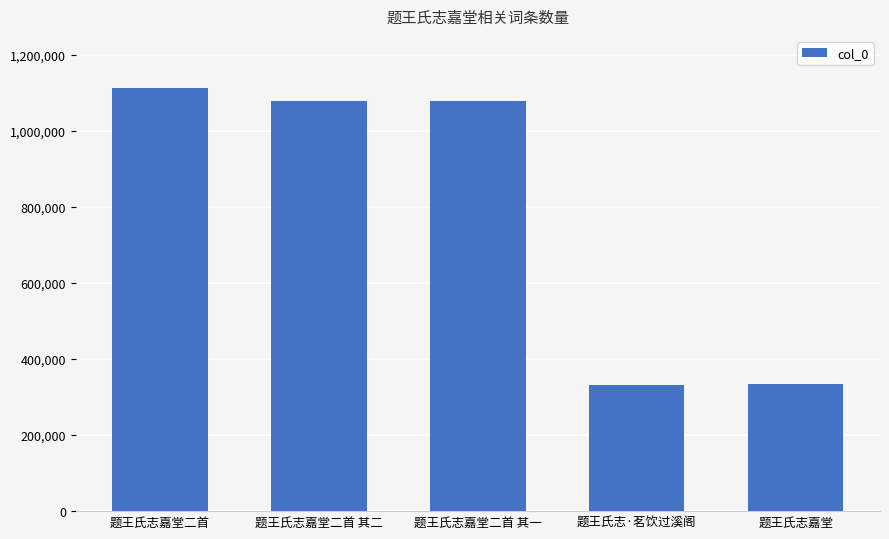

What is the sum of all values?

3935124